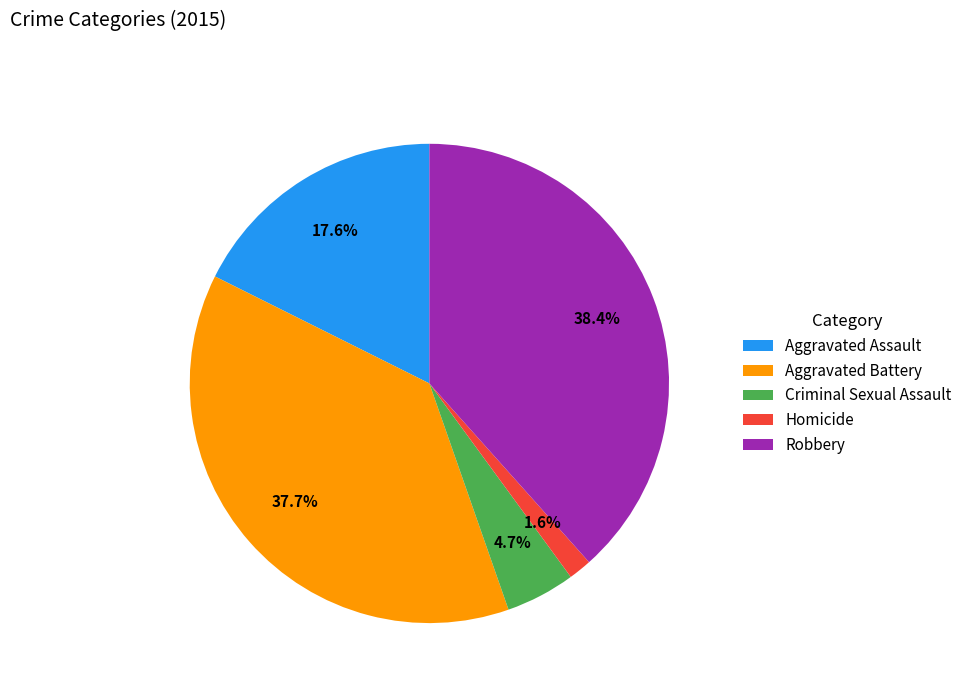

To the nearest percent, what percentage of the pie is Aggravated Assault?

18%